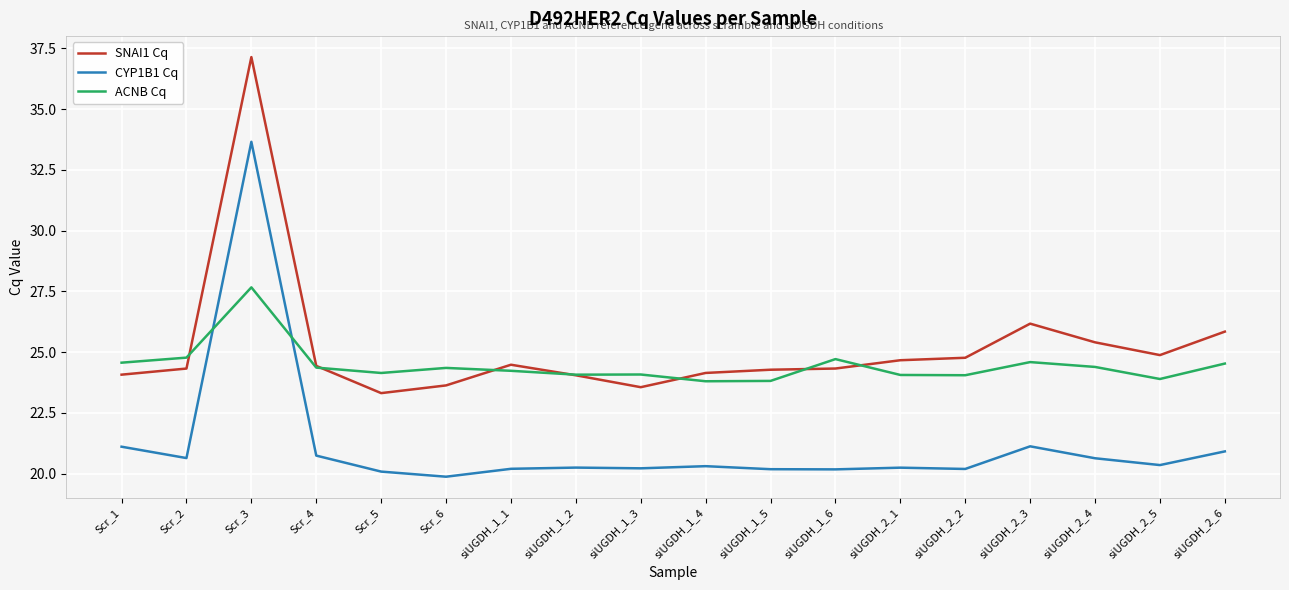

Is it true that SNAI1 Cq equals 37.1 at Scr_3?

True